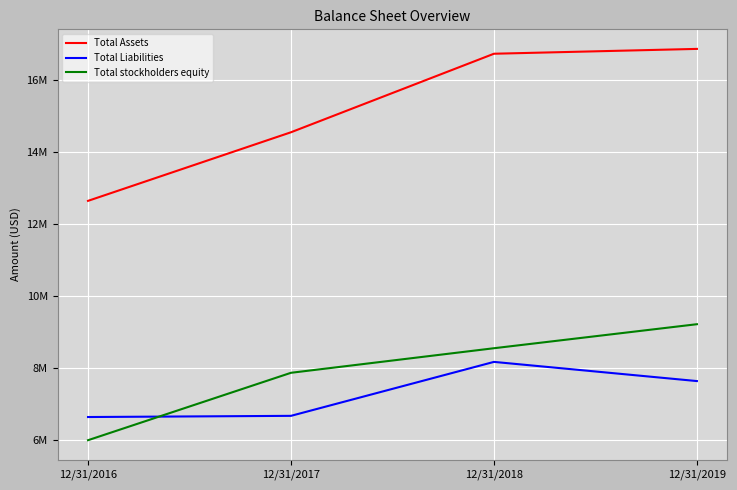

Does the chart have visible grid lines?

Yes